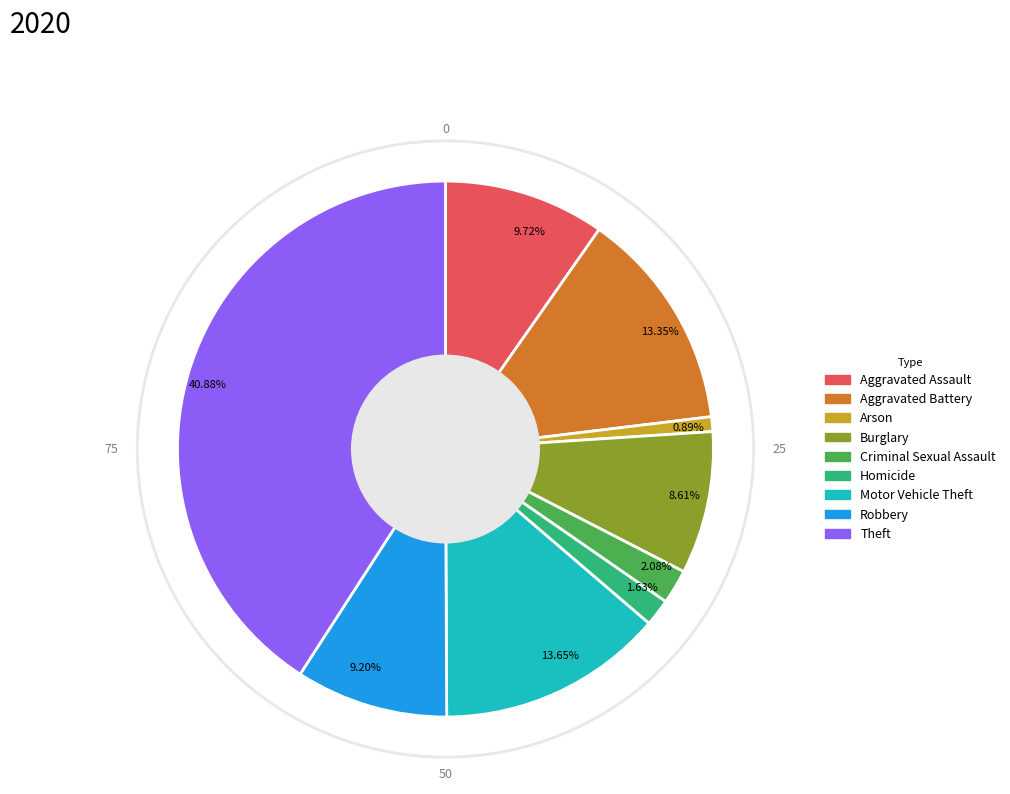

How many slices are in this pie chart?

9